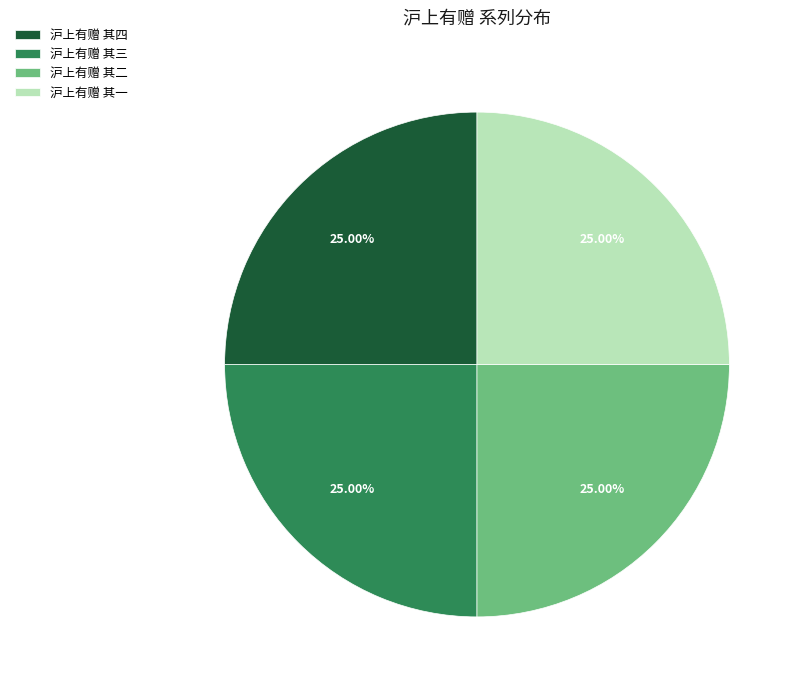

Does 沪上有赠 其一 account for over 50% of the chart?

No